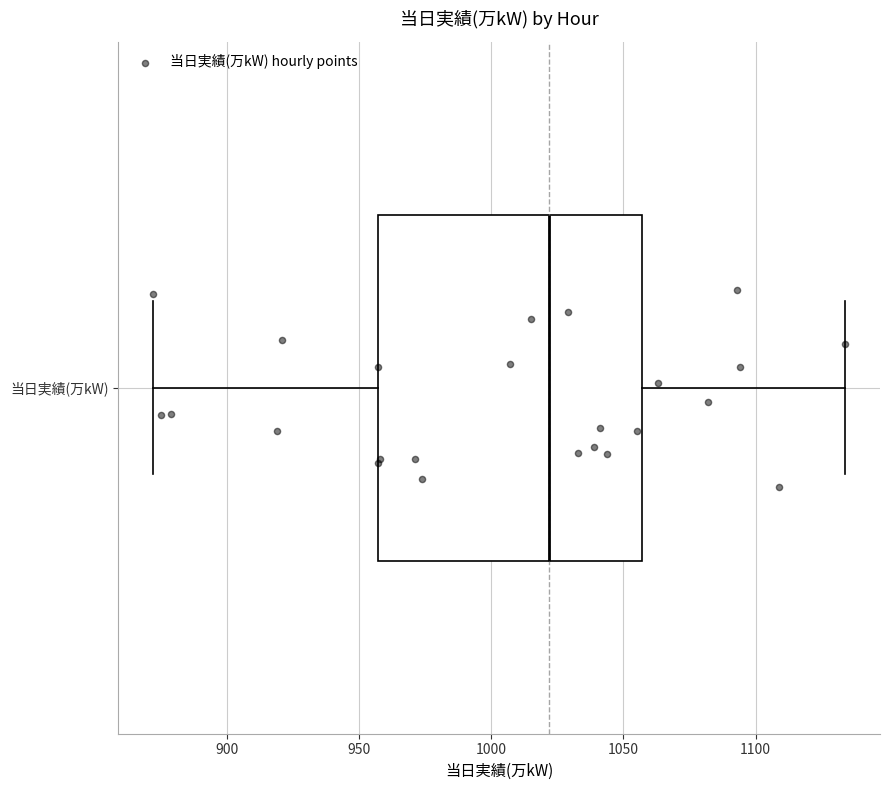

Where does the median line of the box for 当日実績(万kW) sit on the x-axis? The values are not printed on the chart, so give them approximately, as read against the axis.

1020